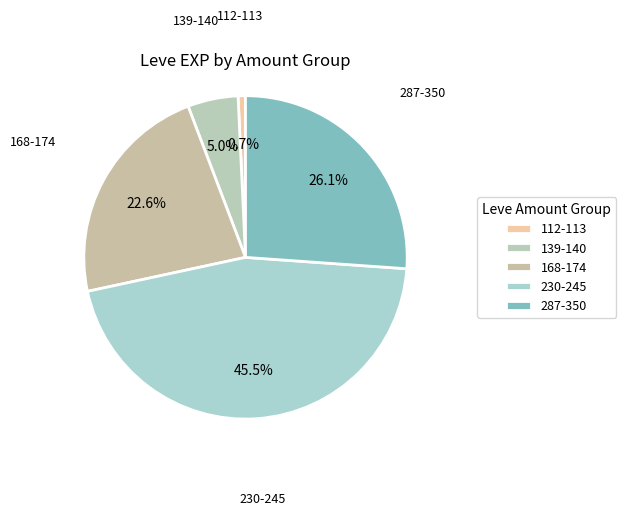

Between 287-350 and 230-245, which is larger?

230-245